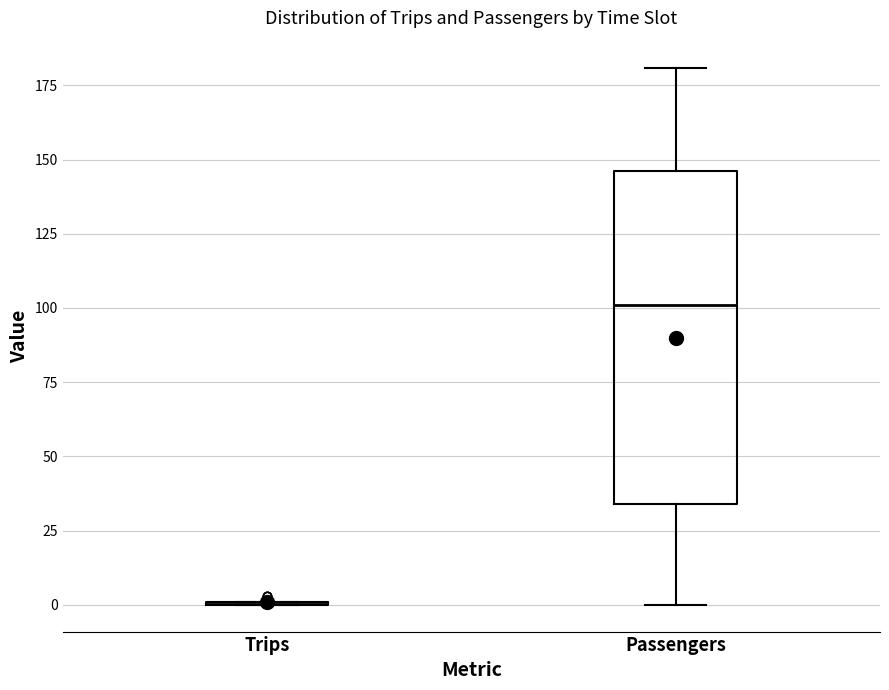

Where is the upper edge of the box for Passengers on the y-axis? The values are not printed on the chart, so give them approximately, as read against the axis.

145